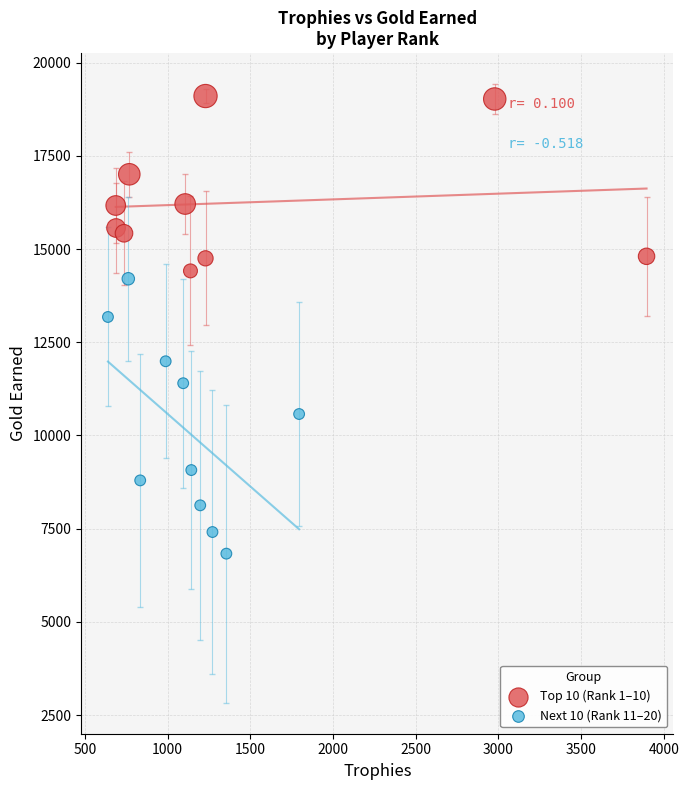

Which series has the largest Y range (max minus min)?

Next 10 (Rank 11–20)